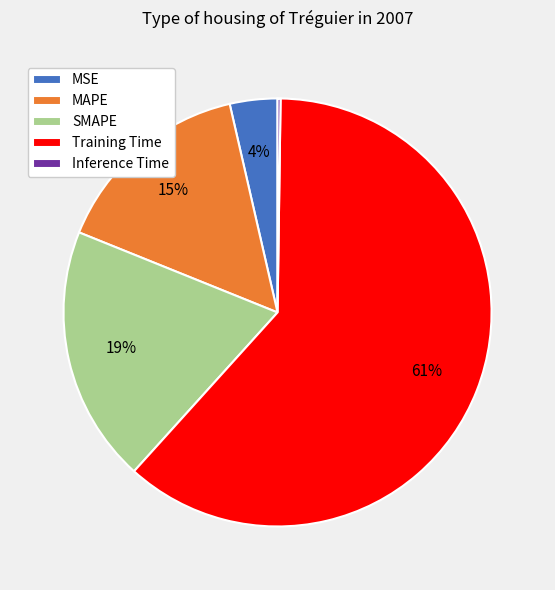

To the nearest percent, what is the combined percentage of MSE and MAPE?

19%